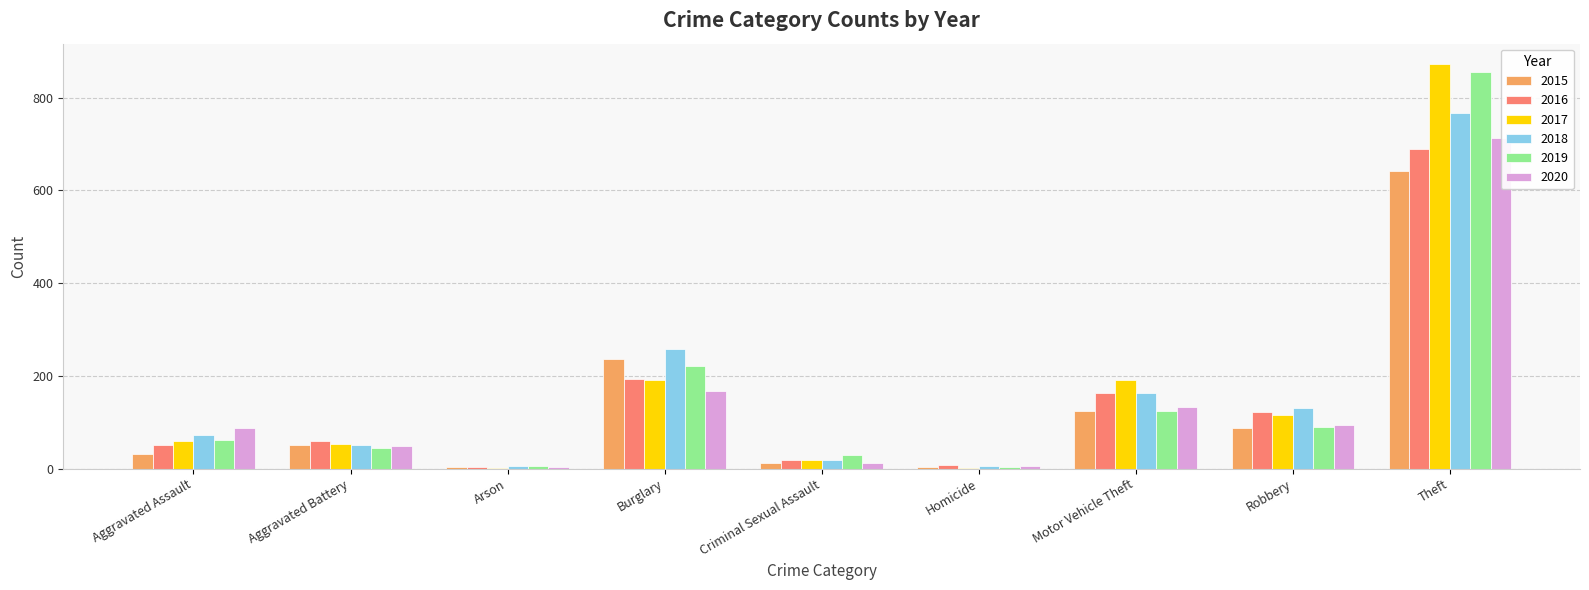

What position from the left is Arson?

3